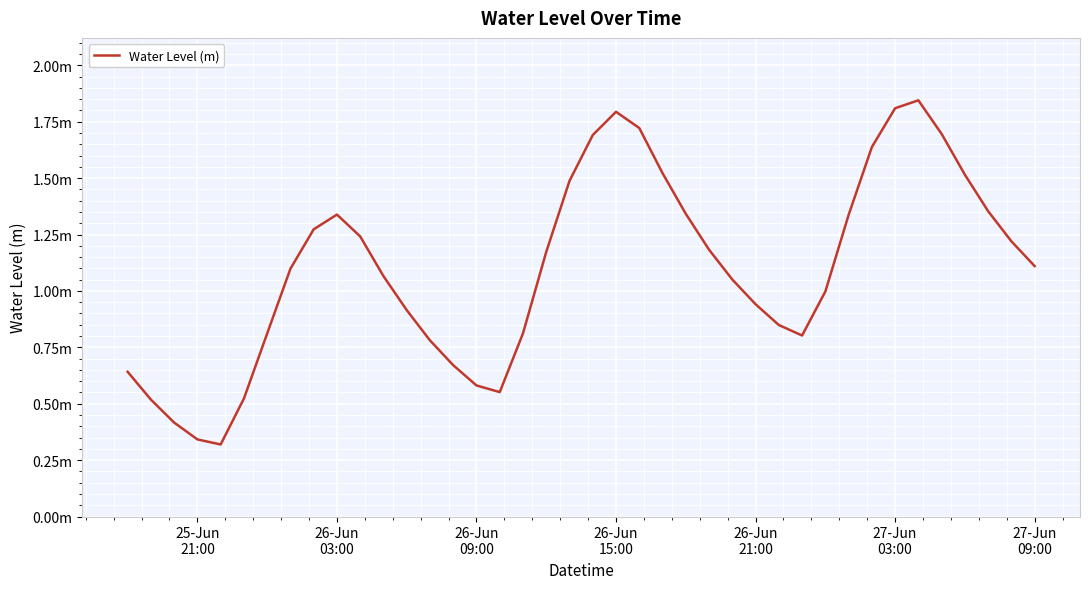

Does the chart have visible grid lines?

Yes